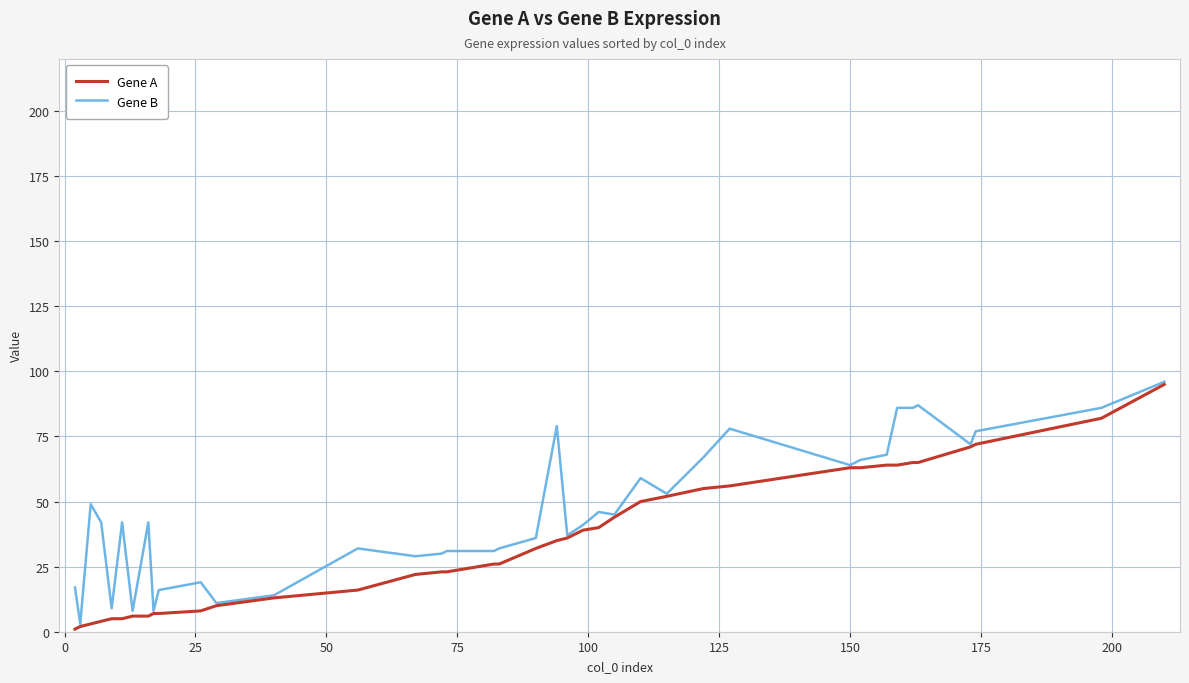

Rank the series by their average value, from lowest to highest.

Gene A, Gene B